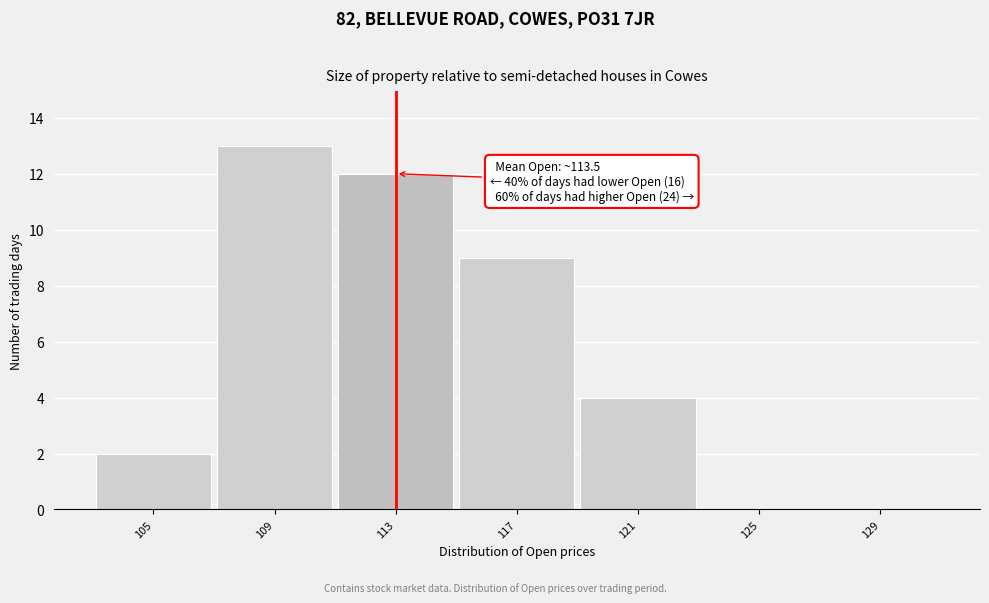

Reading right to left, list all the values displayed in this chart.

129=0	125=0	121=4	117=9	113=12	109=13	105=2